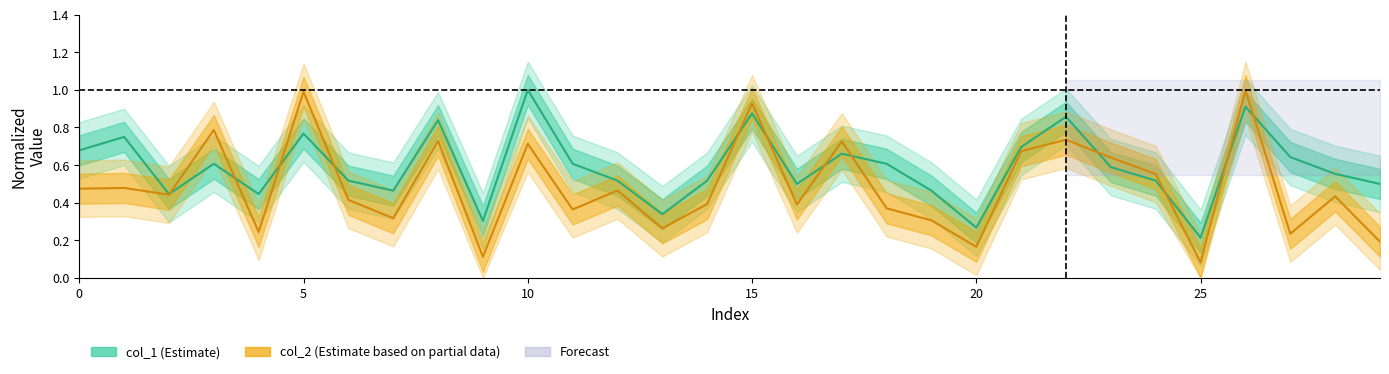

Is it true that col_2 equals 0.3 at 26?

False